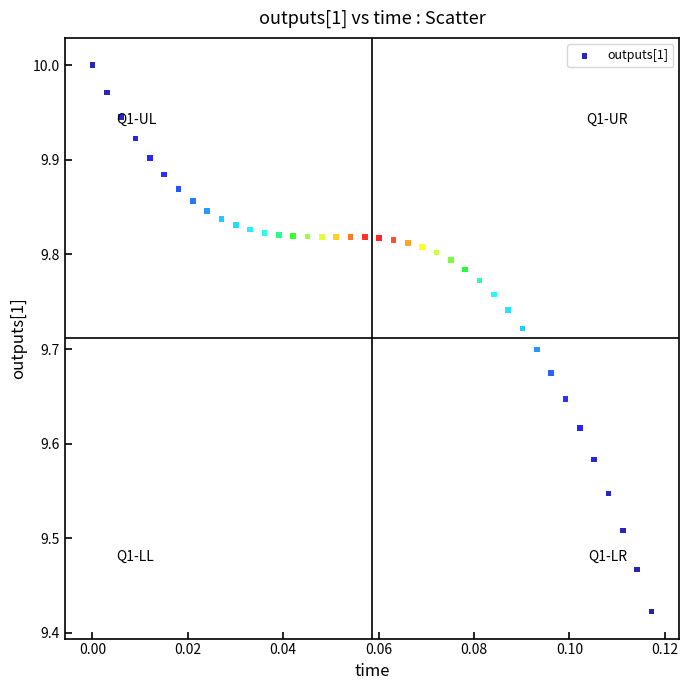

What is the range of Y values (max minus min)?

0.6